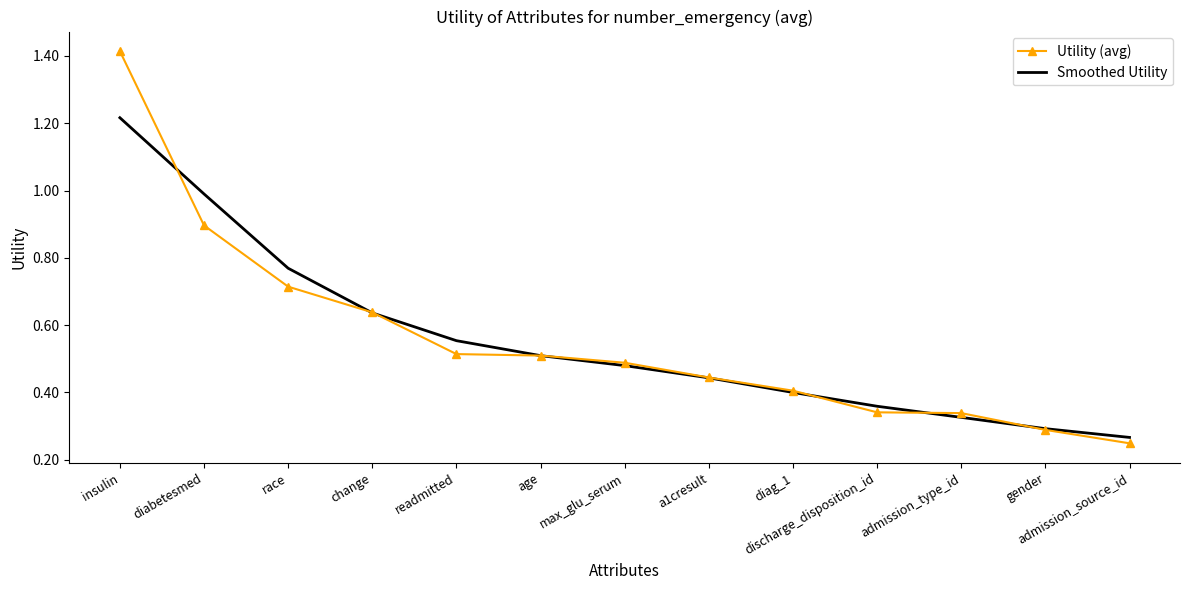

True or false: Smoothed Utility and Utility (avg) cross at least once.

True